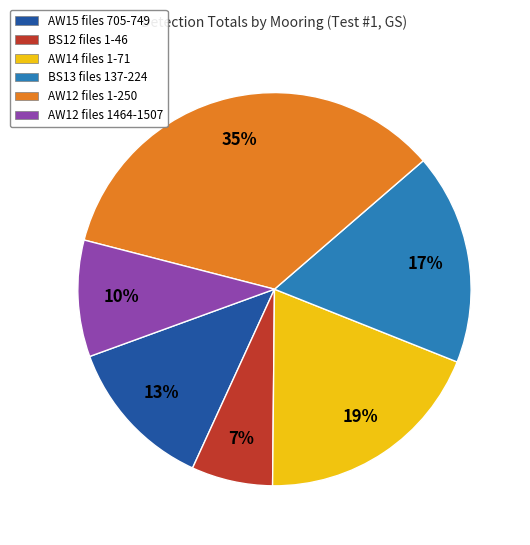

What is the smallest slice in the pie chart?

BS12 files 1-46